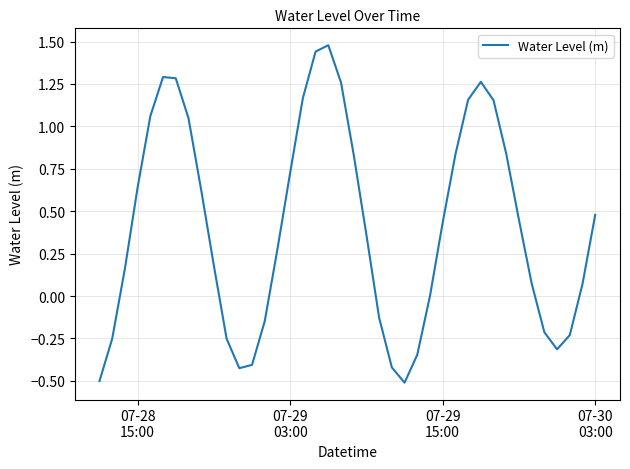

What is the smallest value displayed?

-0.5